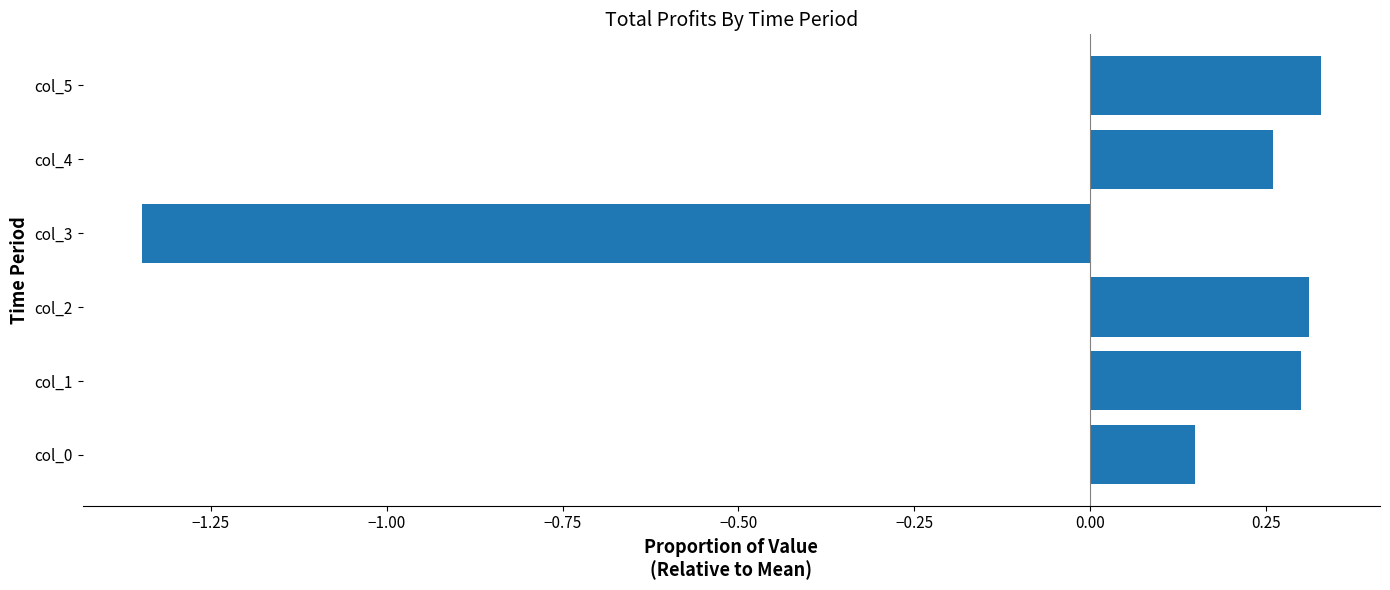

Is it true that the value at col_2 is 0.1?

False